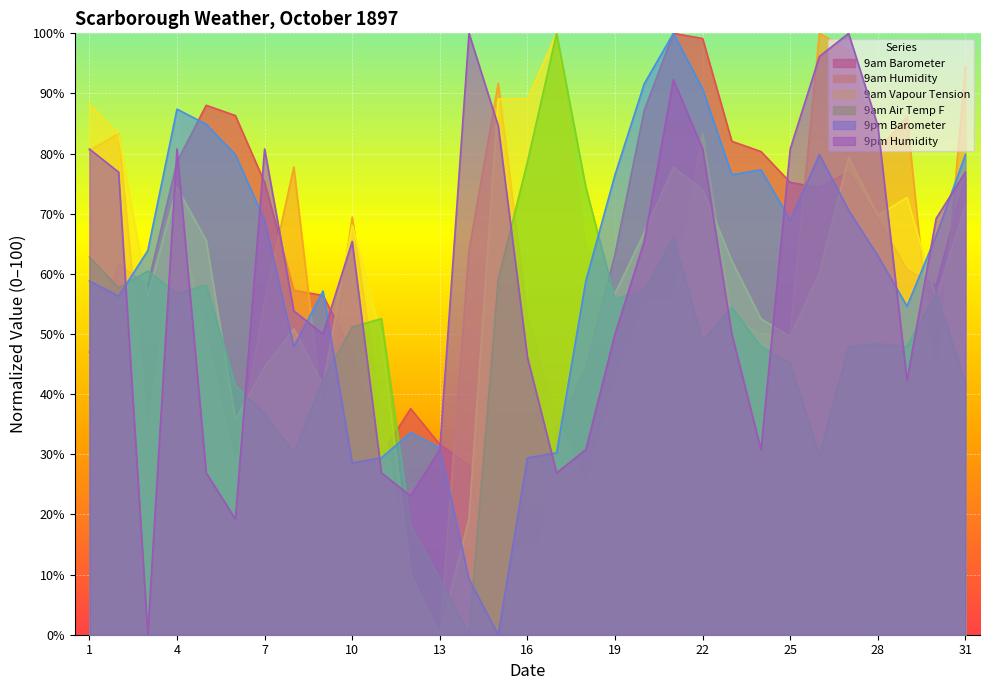

What is the sum of all 9am Humidity values?

1783.3